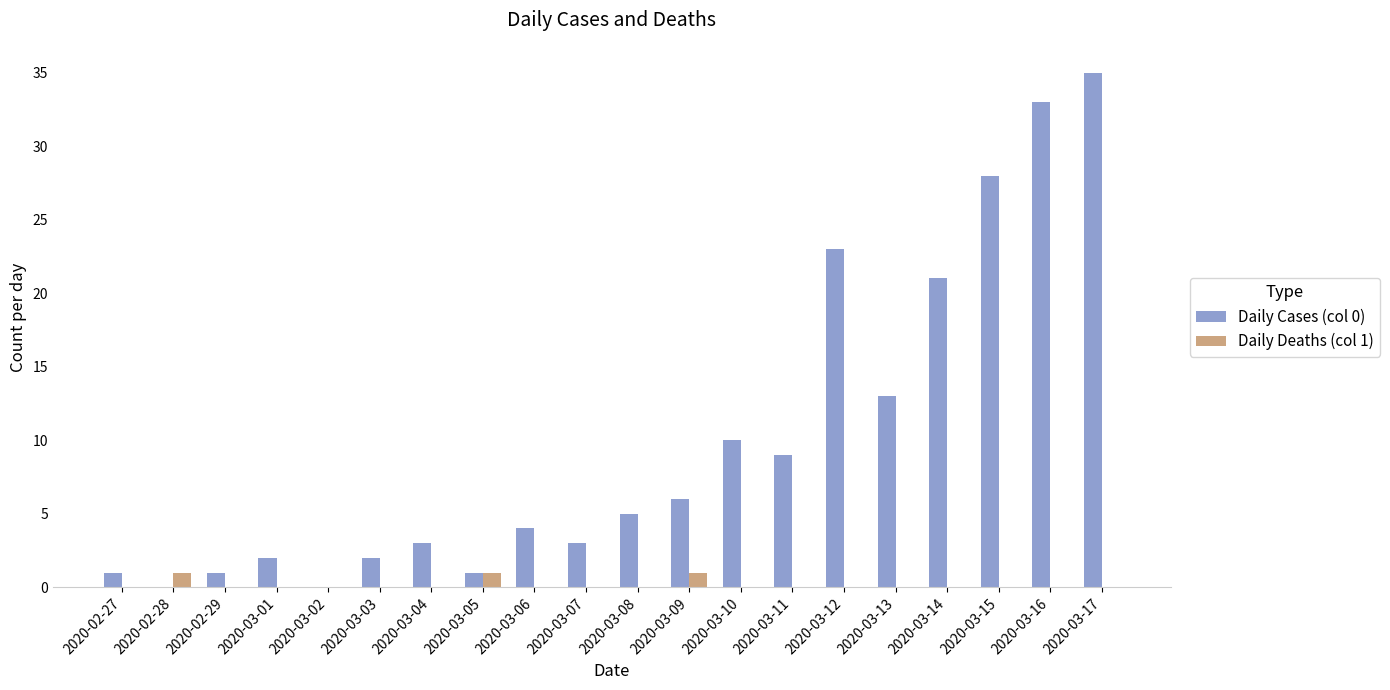

Which label corresponds to the largest value in the chart?

2020-03-17